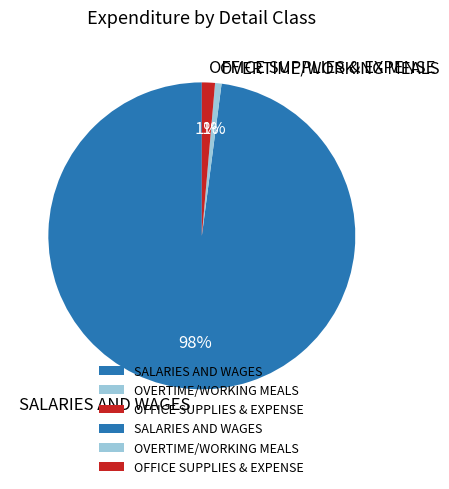

How many segments does this pie chart have?

3